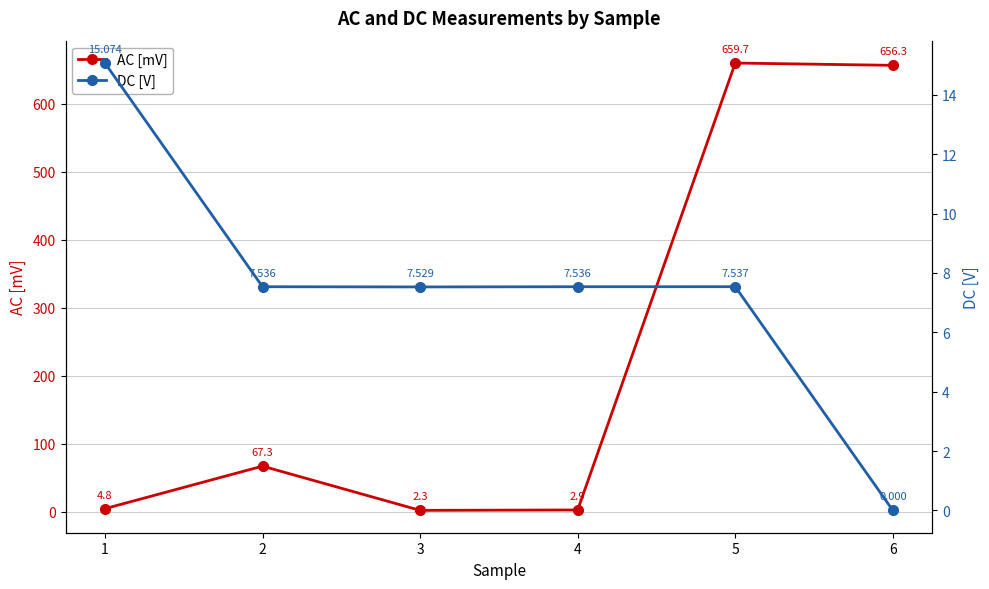

How many data points in AC [mV] are less than 67?

3